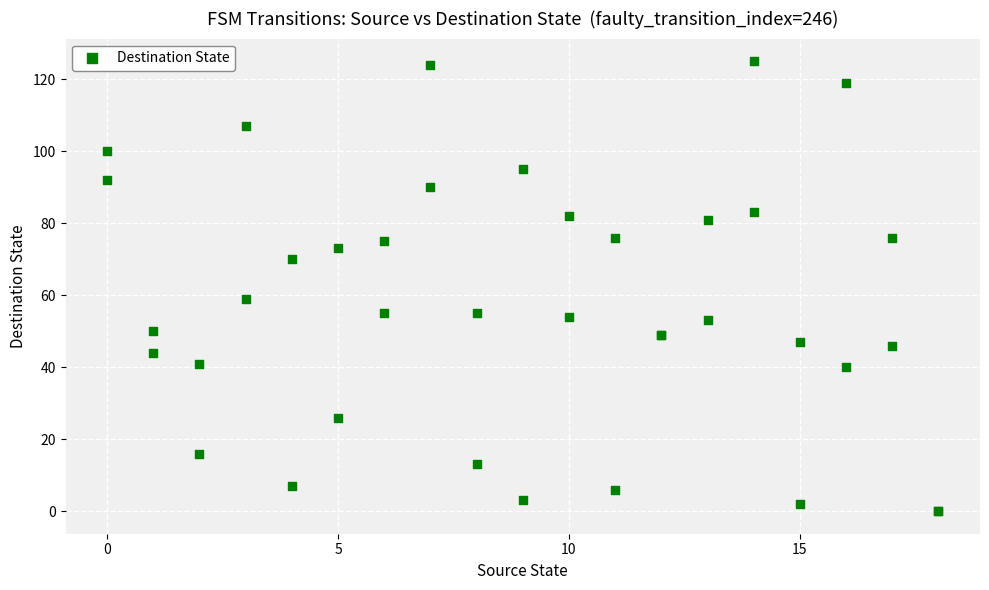

What Y value in the scatter plot is closest to 62?

59